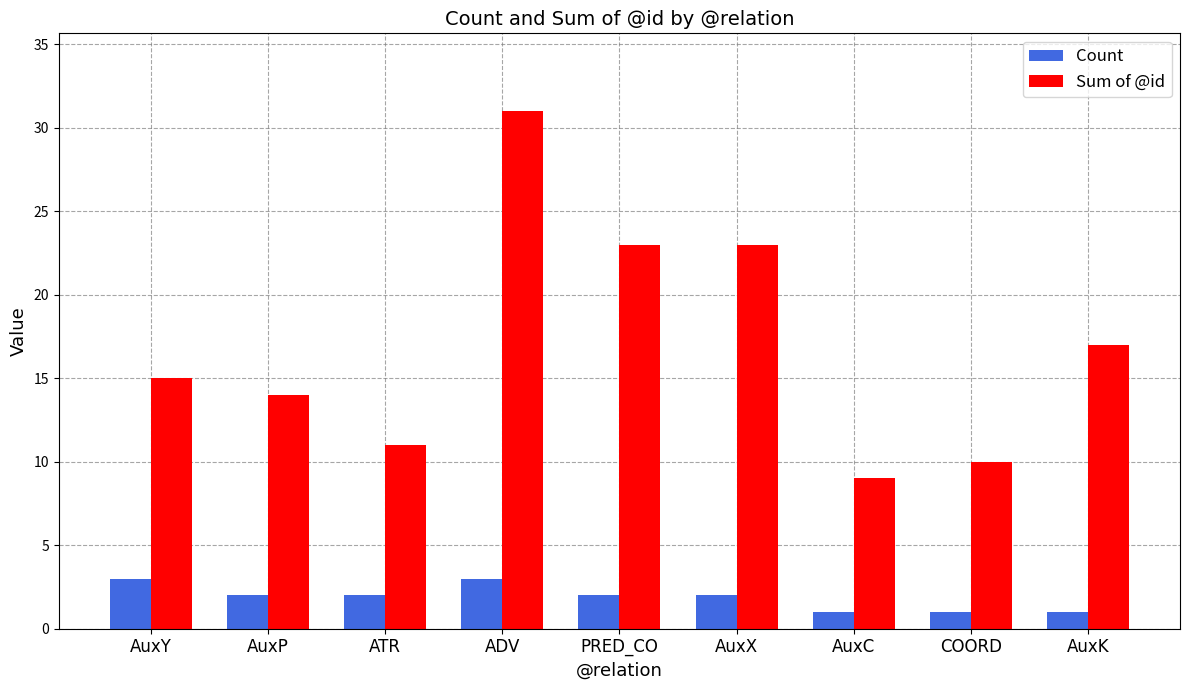

Rank the series by their average value, from lowest to highest.

Count, Sum of @id